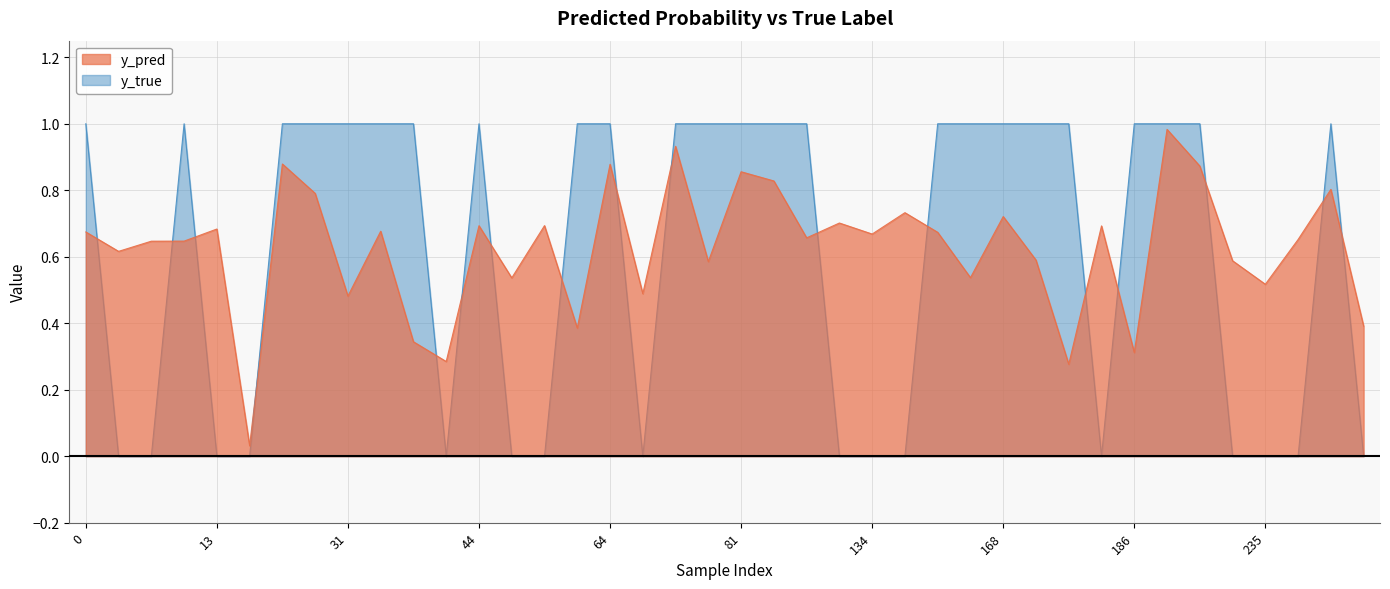

In y_true, how many points are lower than both neighbors (excluding endpoints)?

3